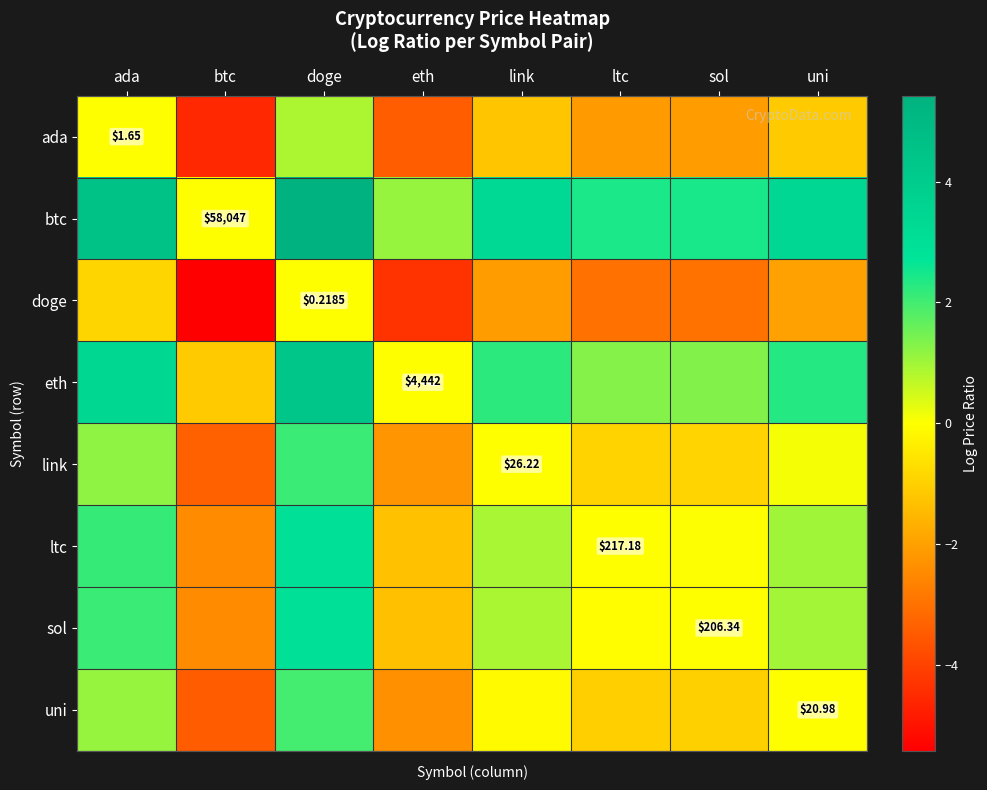

Which series has the largest range (max minus min)?

btc